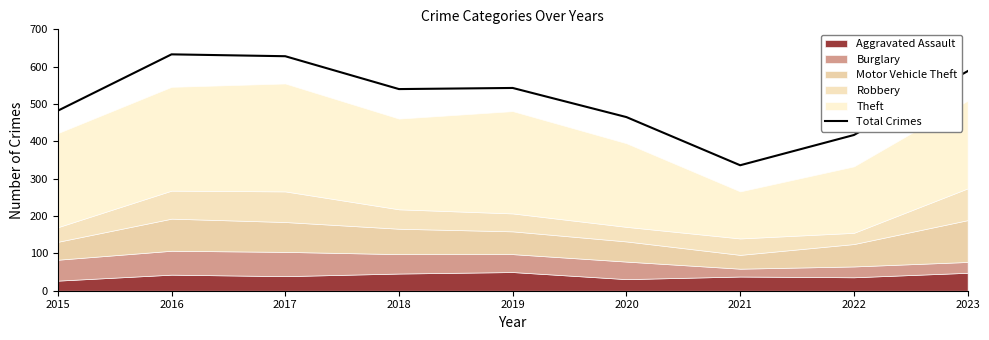

Rank the categories by value from lowest to highest.

2021, 2022, 2020, 2015, 2018, 2019, 2023, 2017, 2016